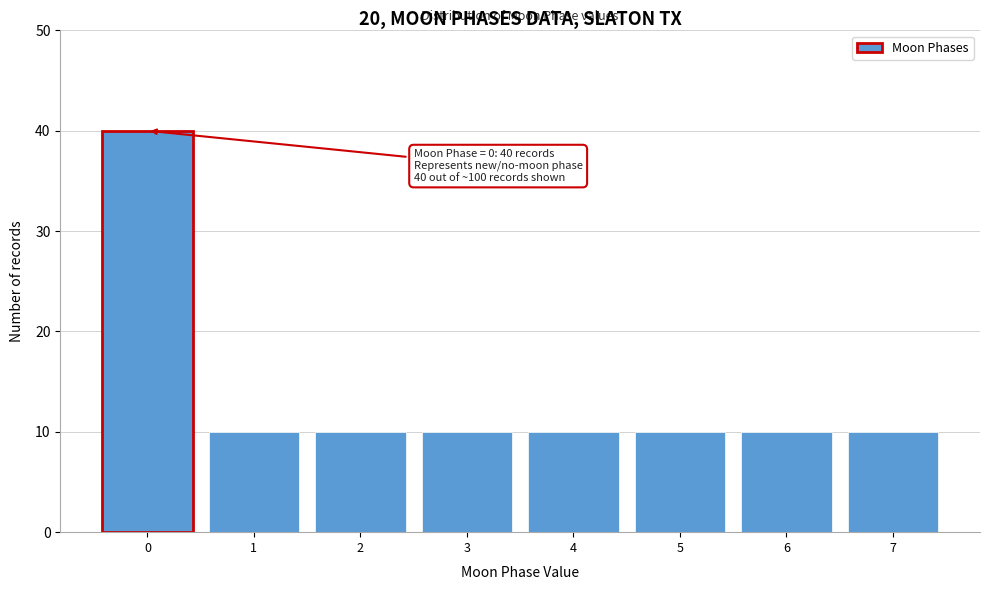

Reading left to right, list all the values displayed in this chart.

0=40	1=10	2=10	3=10	4=10	5=10	6=10	7=10